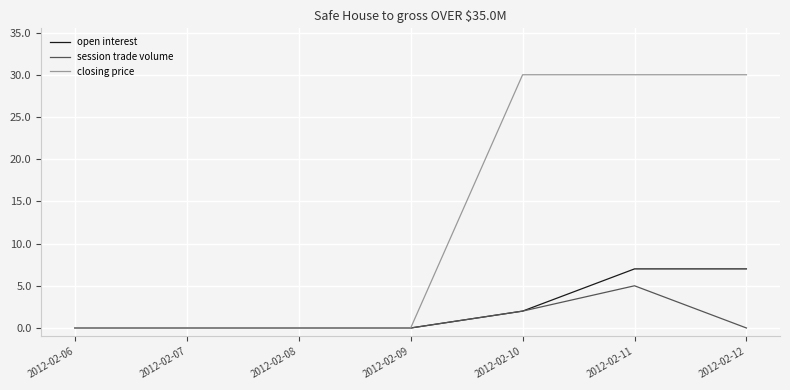

What is the greatest value displayed?

30